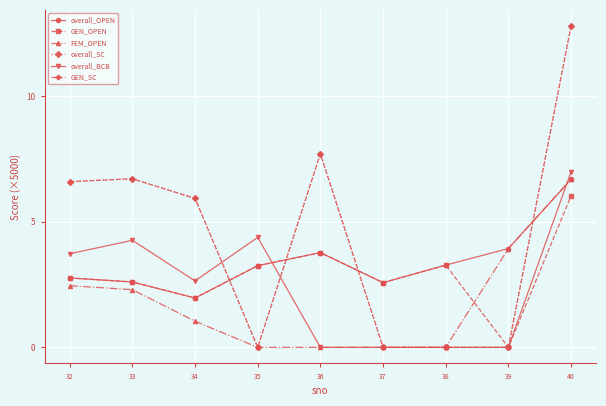

Rank the series by their maximum value, from highest to lowest.

overall_SC, GEN_SC, overall_BCB, overall_OPEN, FEM_OPEN, GEN_OPEN